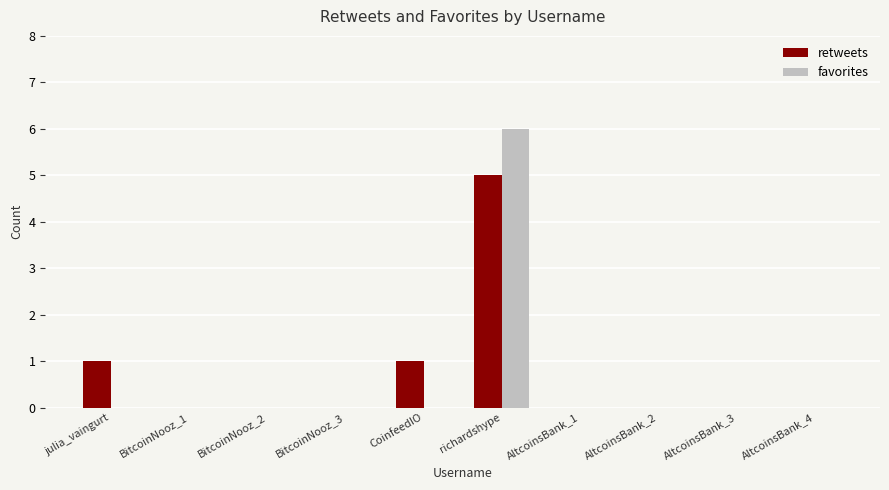

How many retweets values are between 0 and 1?

9